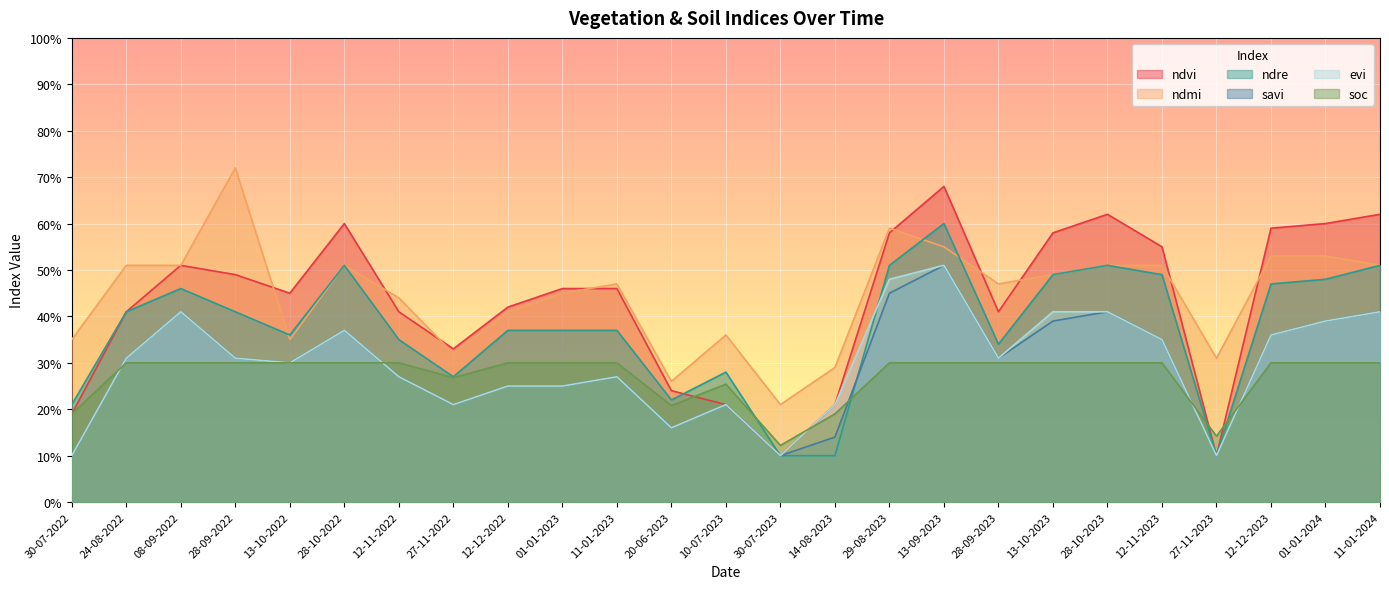

Between 20-06-2023 and 28-09-2023, which series saw the biggest shift?

ndmi